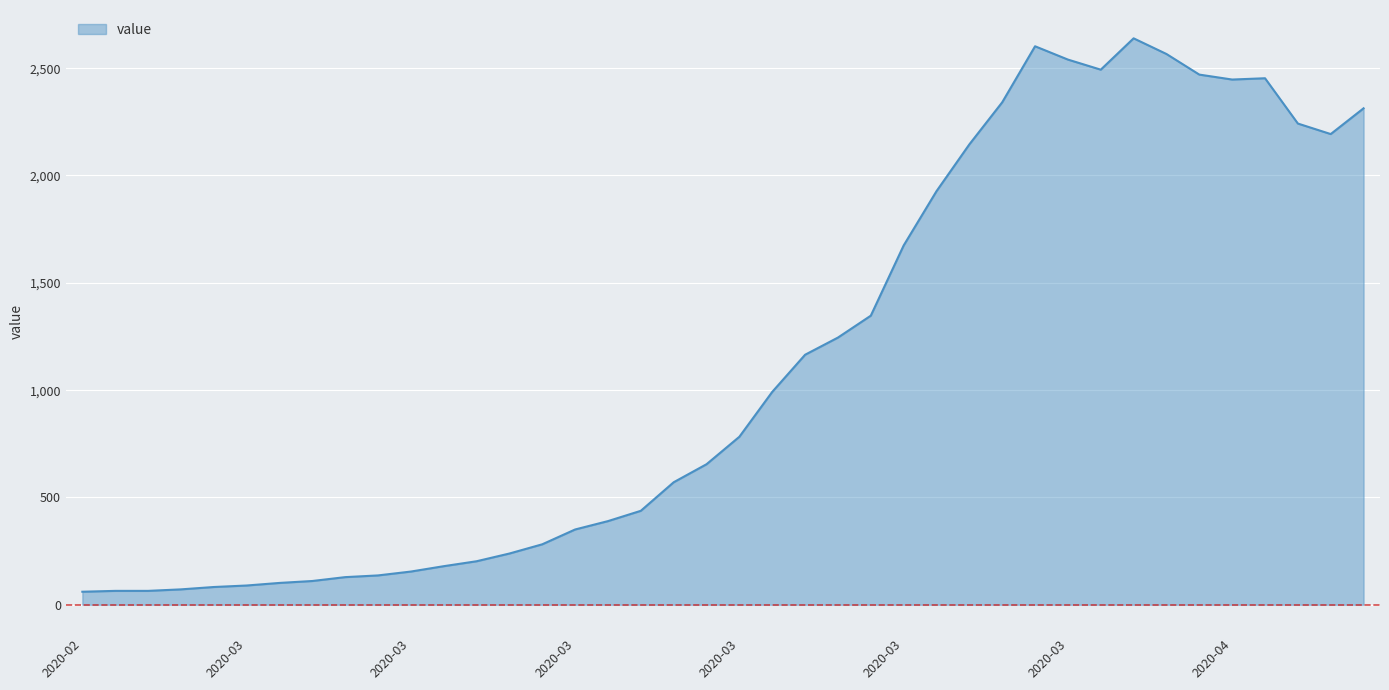

What is the greatest value displayed?

2639